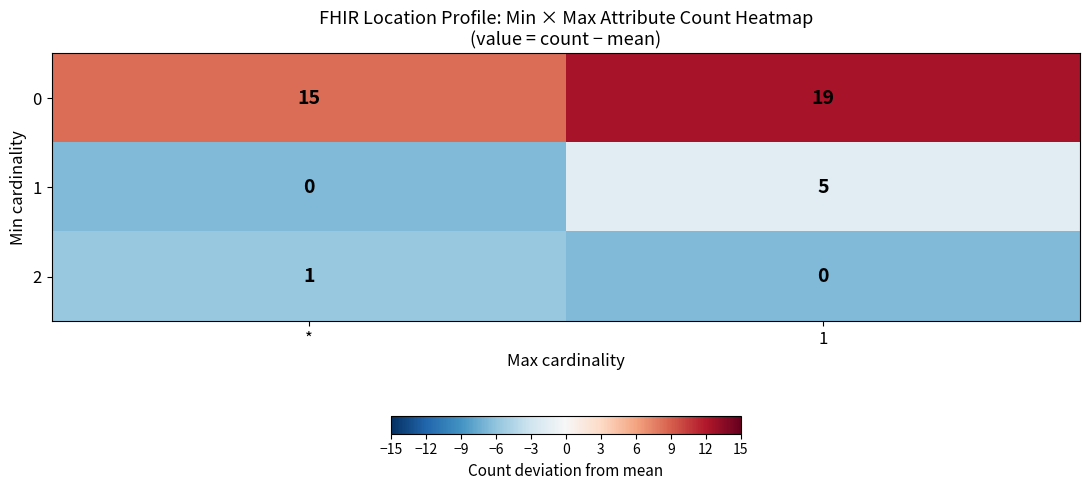

What is the difference between the maximum and minimum values in the 0 series?

4